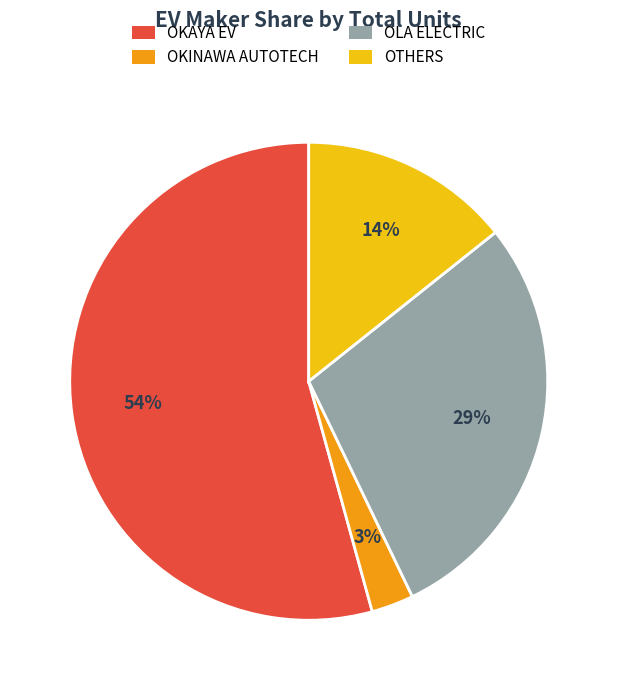

To the nearest percent, what is the average slice percentage?

25%